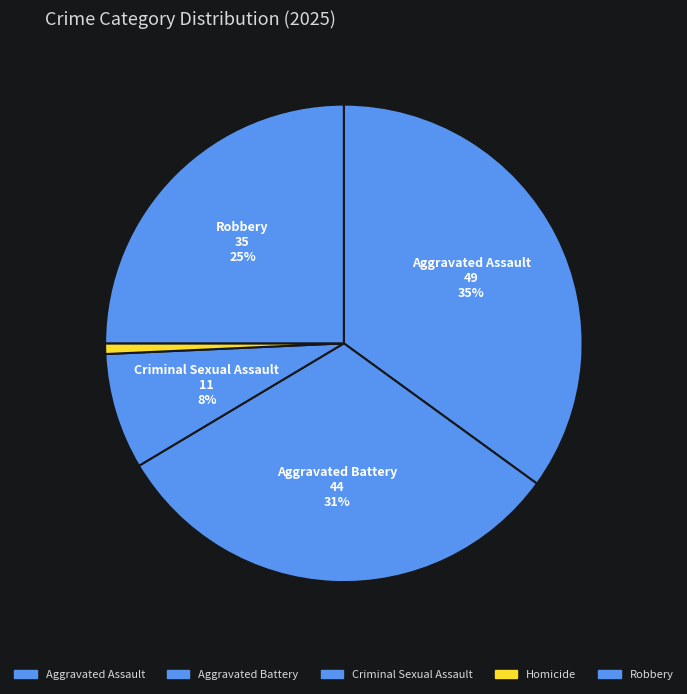

To the nearest percent, what is the difference between the largest and smallest slice percentages?

34%